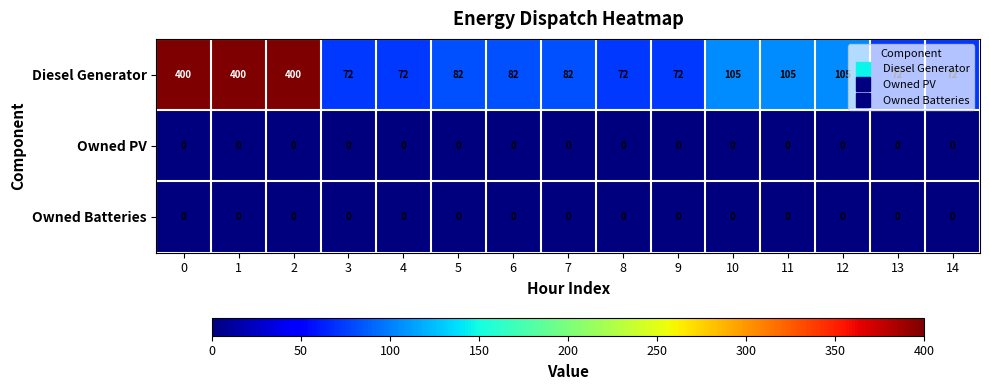

What is the approximate value of Diesel Generator at 5?

82